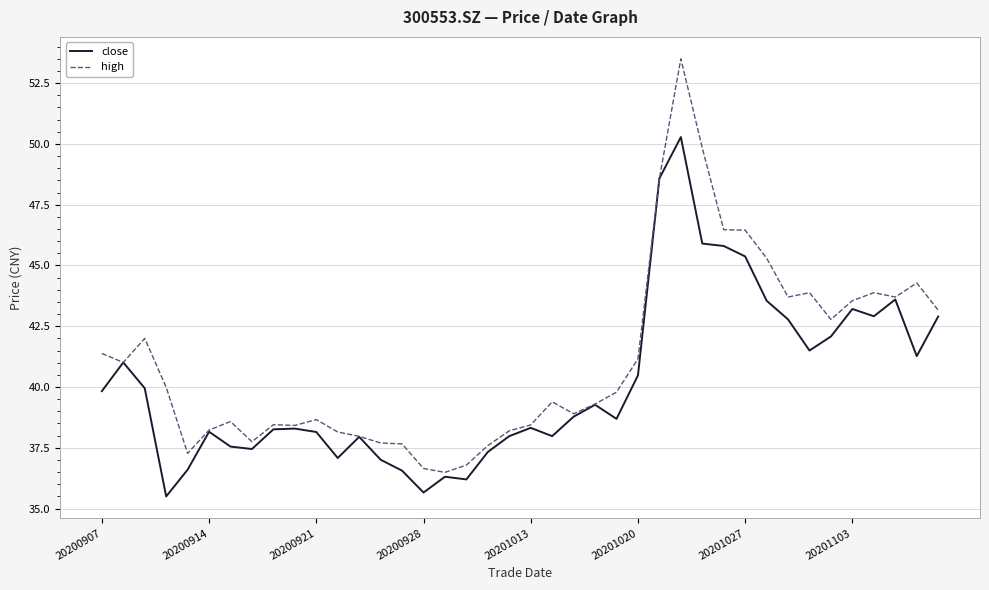

What are all the series names shown in the legend?

close, high